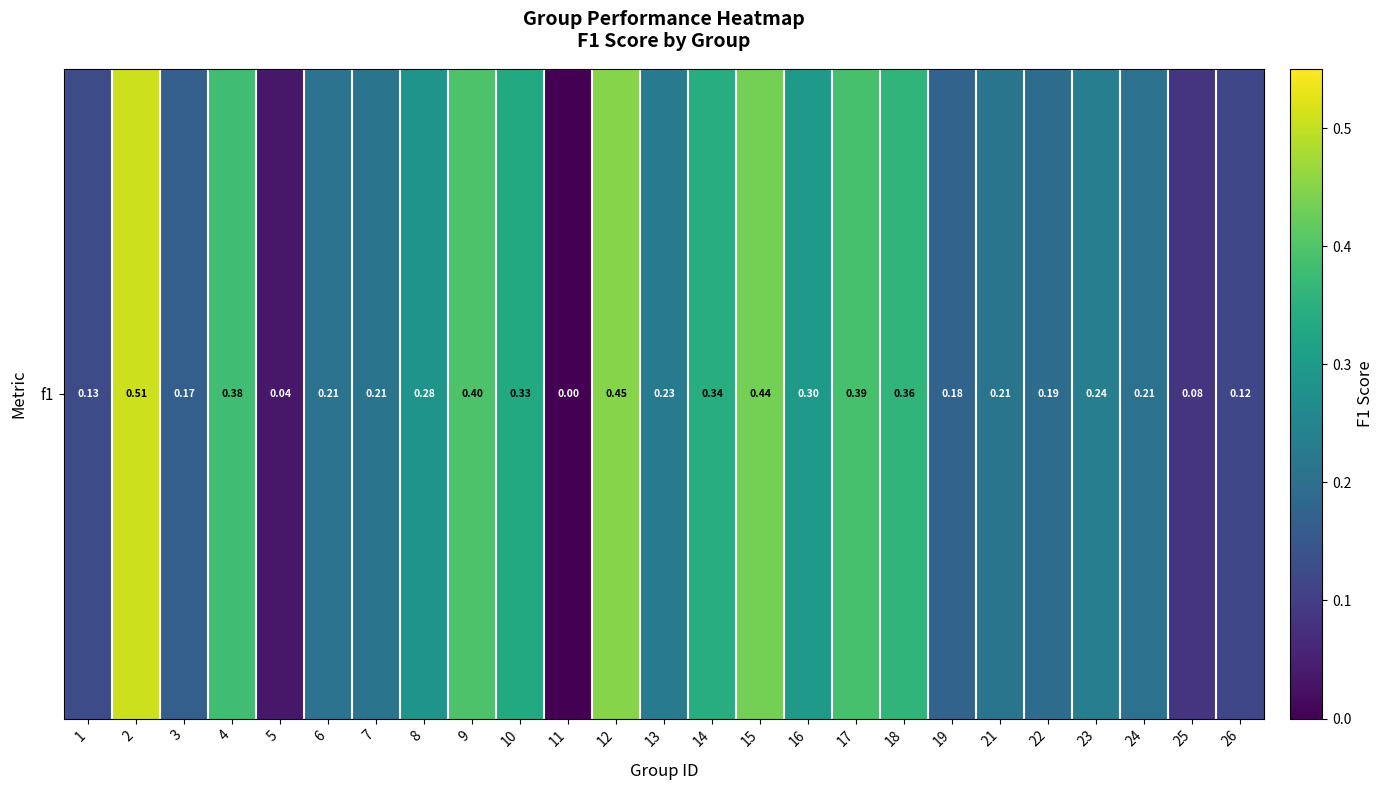

Reading right to left, list all the values displayed in this chart.

0.1	0.1	0.2	0.2	0.2	0.2	0.2	0.4	0.4	0.3	0.4	0.3	0.2	0.5	0.0	0.3	0.4	0.3	0.2	0.2	0.0	0.4	0.2	0.5	0.1